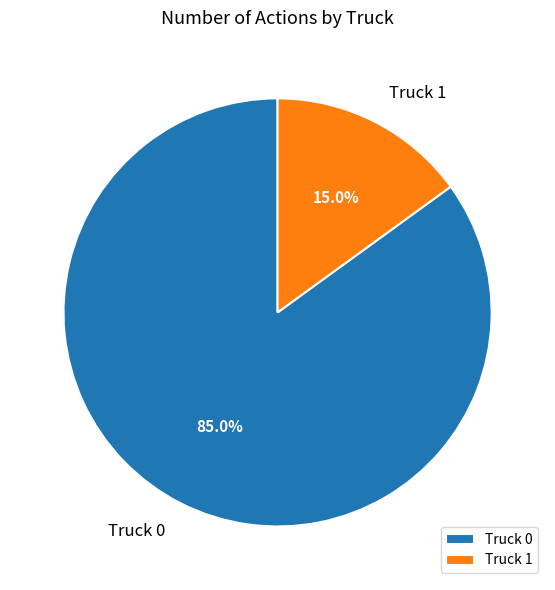

Does Truck 0 represent more than half of the total?

Yes